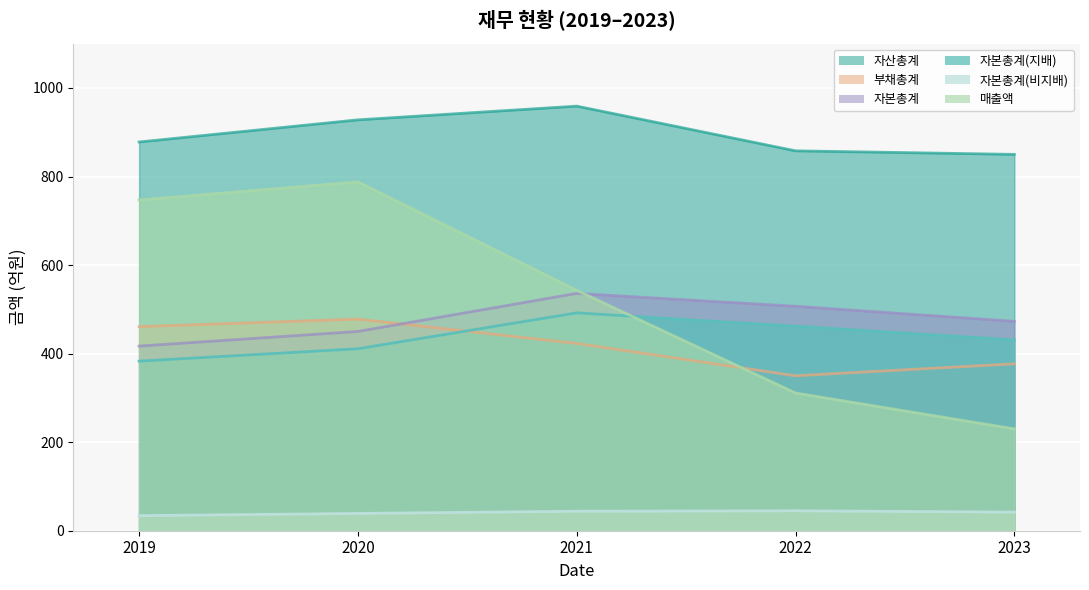

What is the sum of the 매출액 values at 2019 and 2020?

1535